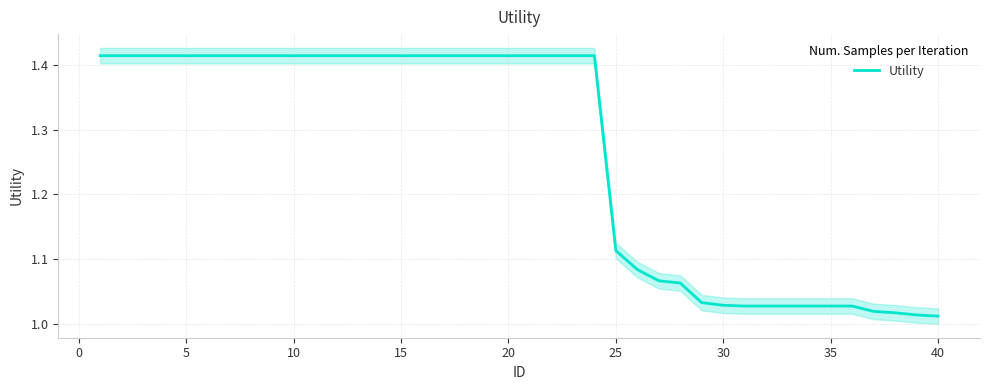

Is it true that the value at −5 is 0.3?

False